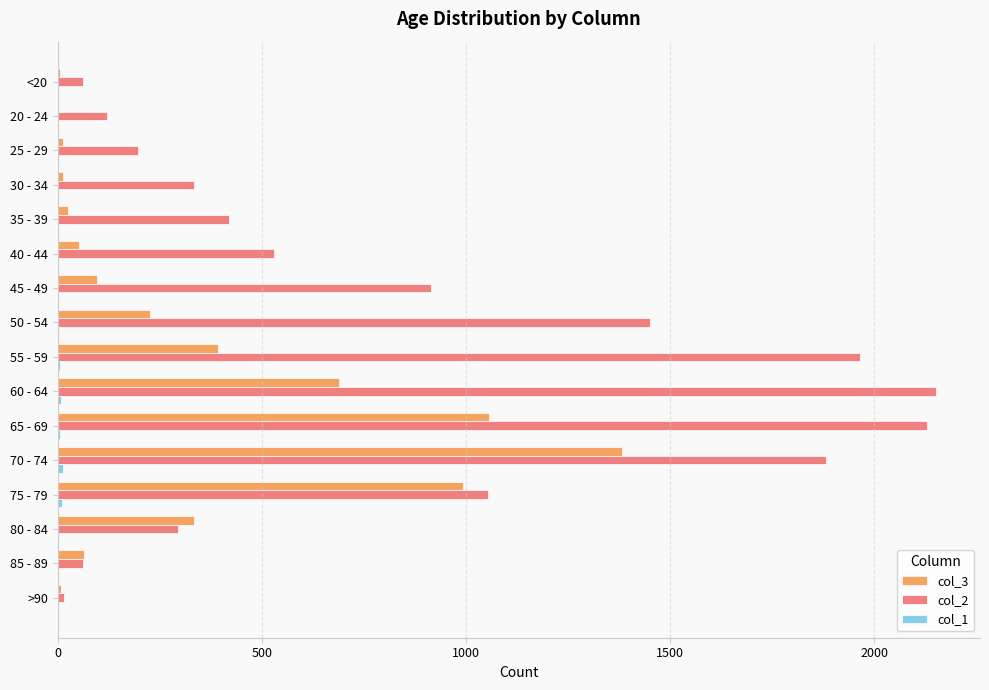

Which series has the largest total across all categories?

col_2